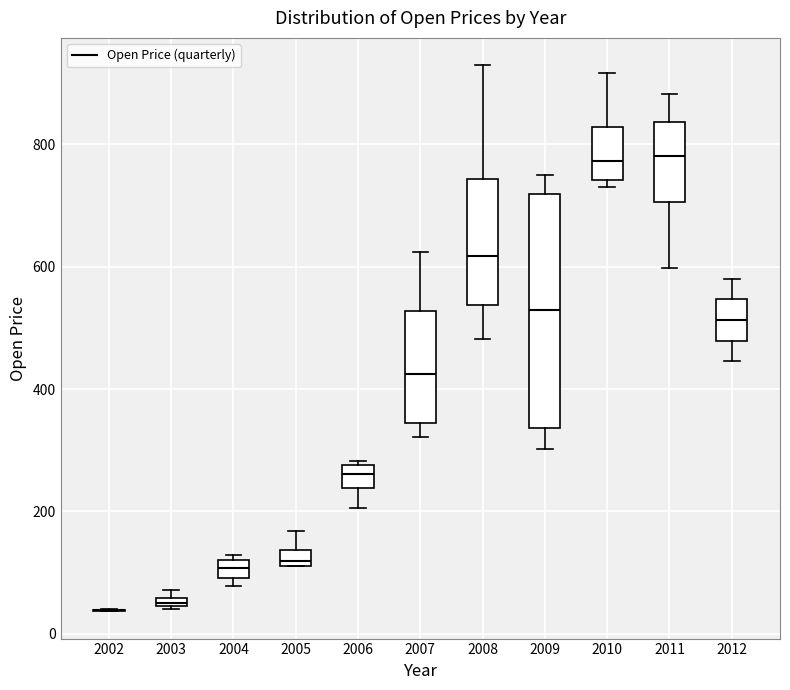

Which box is the tallest, from its lower edge to its upper edge?

2009